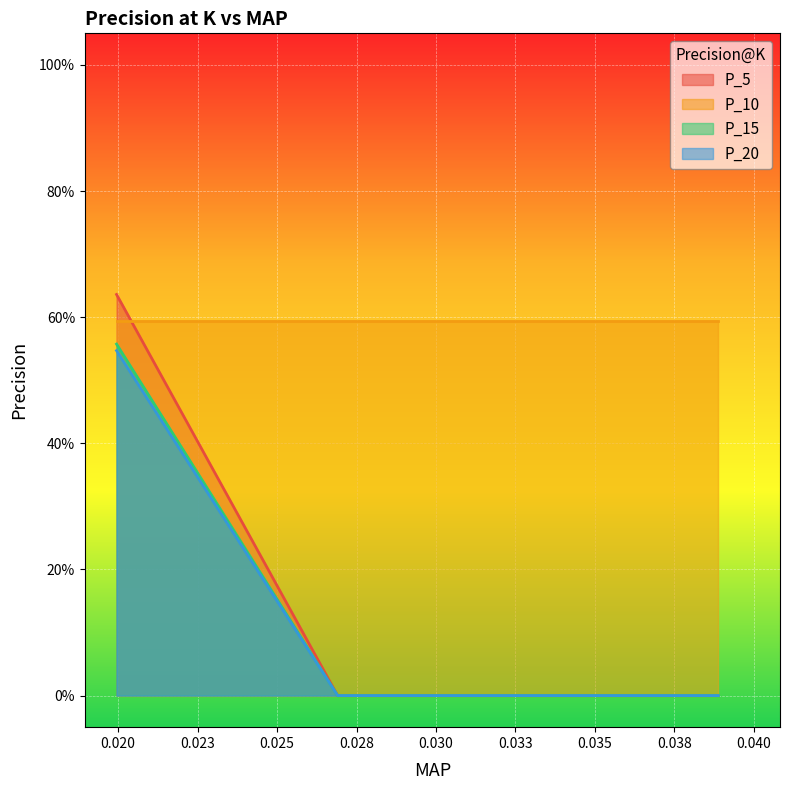

Does the chart display data point markers on the line(s)?

No